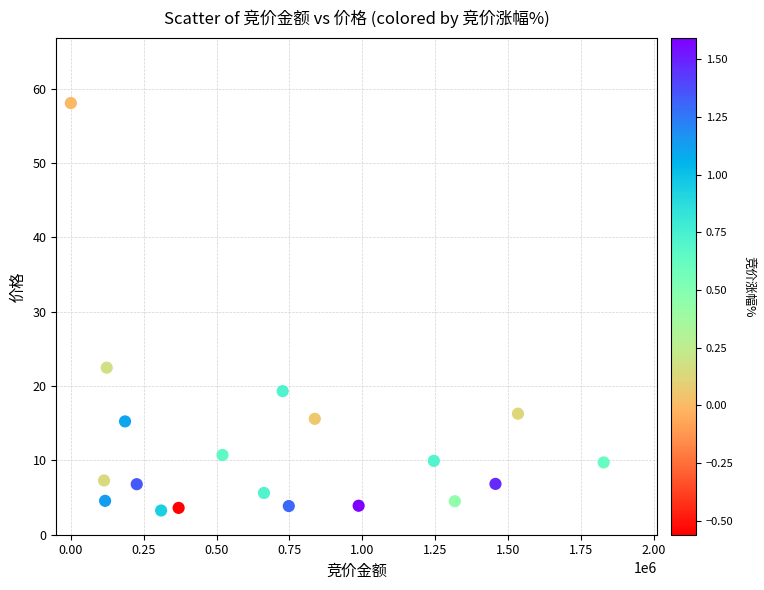

What Y value in the scatter plot is closest to 30?

22.5